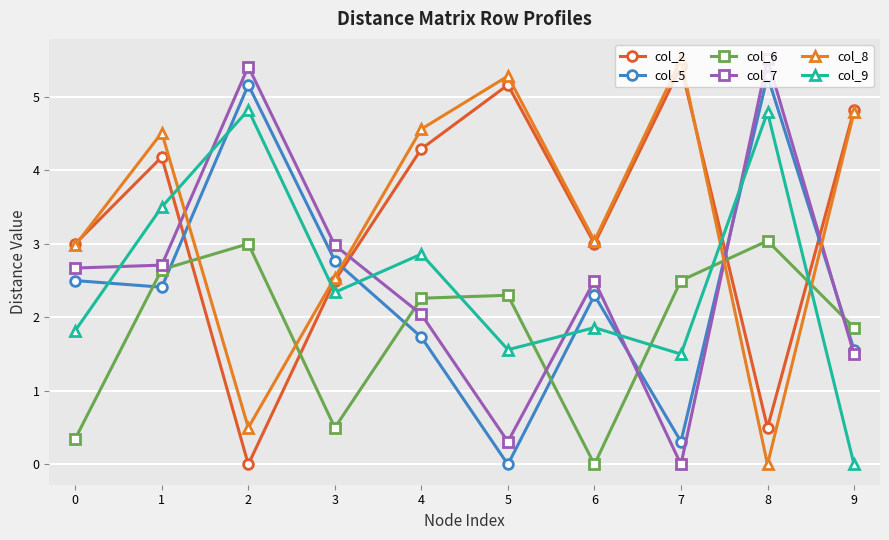

How many data points in col_2 are above 4?

5